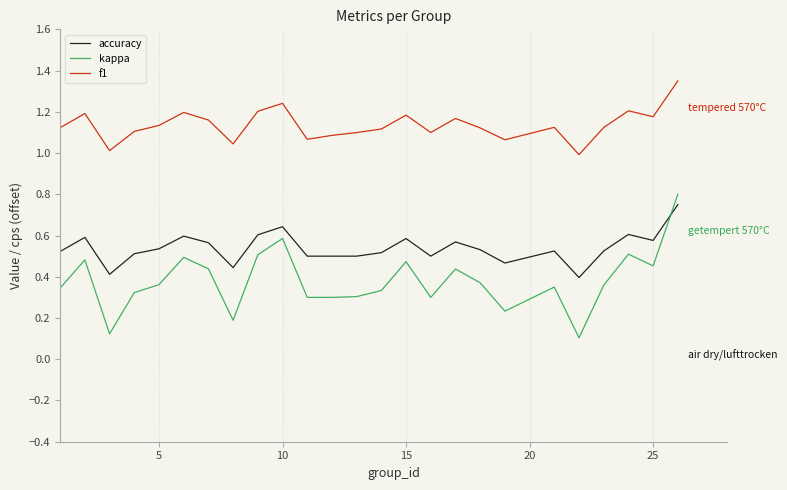

Rank the series by their average value, from highest to lowest.

f1, accuracy, kappa